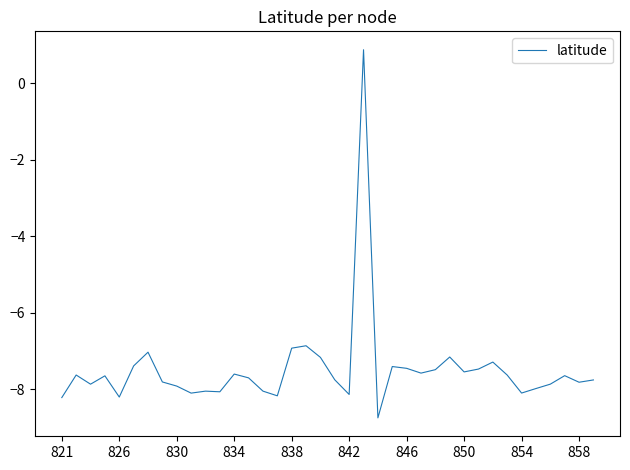

What is the maximum value shown in the chart?

0.9